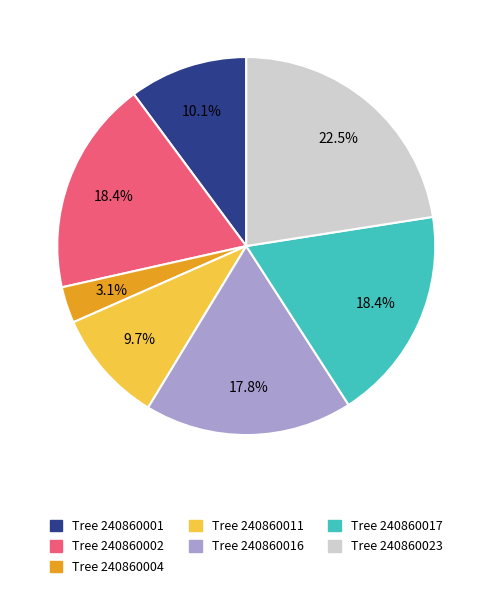

To the nearest percent, what is the difference between the largest and smallest slice percentages?

19%